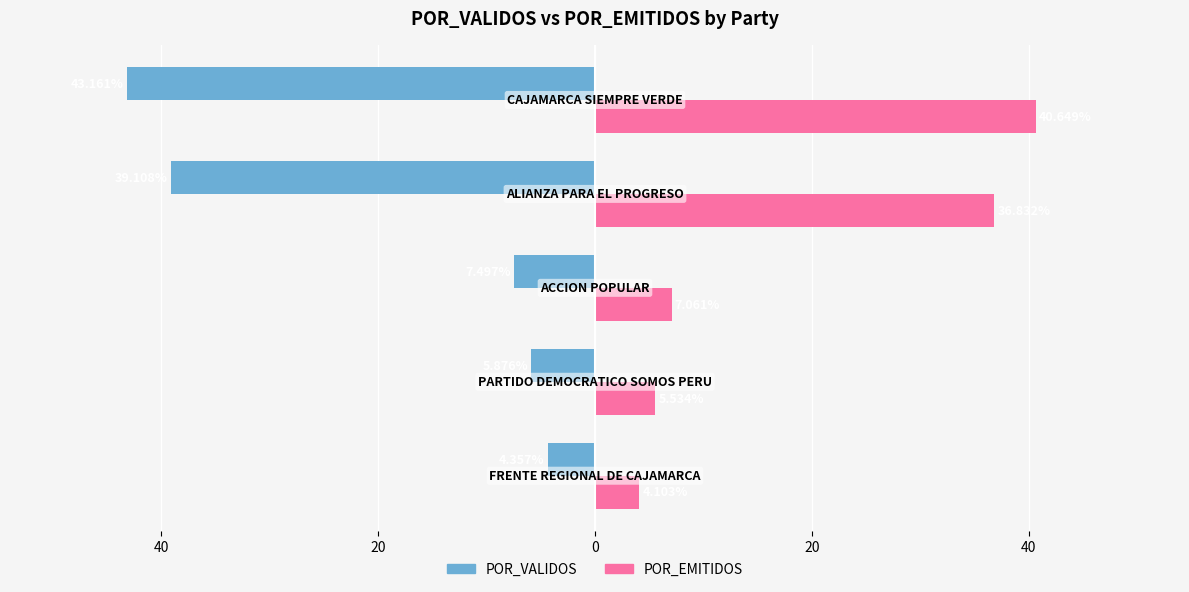

What are all the series names shown in the legend?

POR_VALIDOS, POR_EMITIDOS